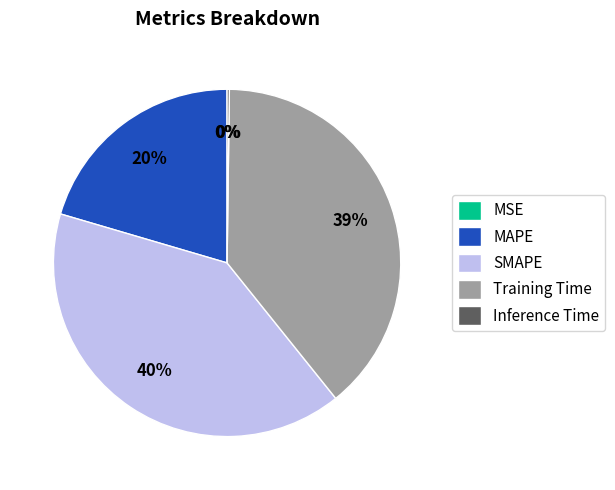

Is it true that Training Time is 48% of the pie?

False